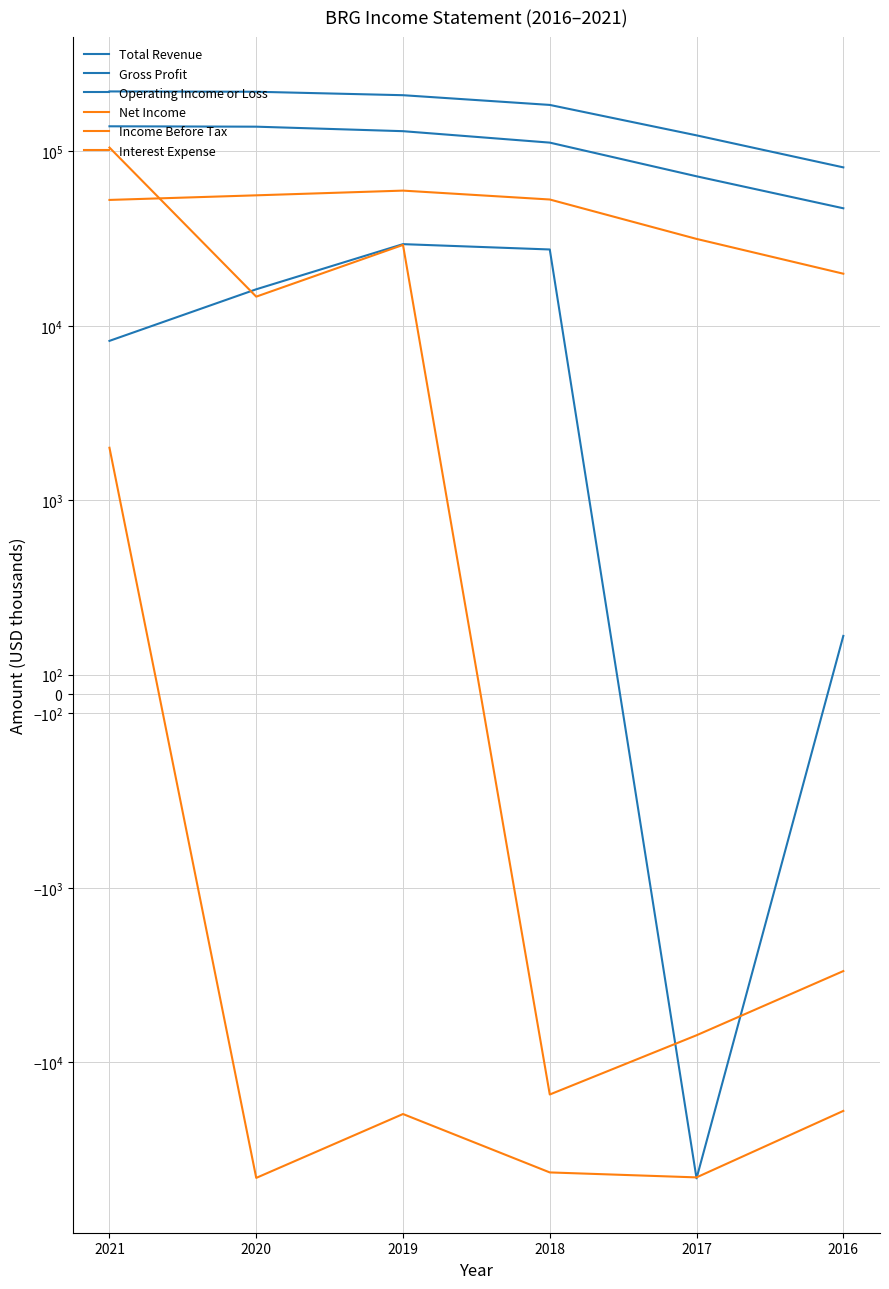

What are all the series names shown in the legend?

Total Revenue, Gross Profit, Operating Income or Loss, Net Income, Income Before Tax, Interest Expense